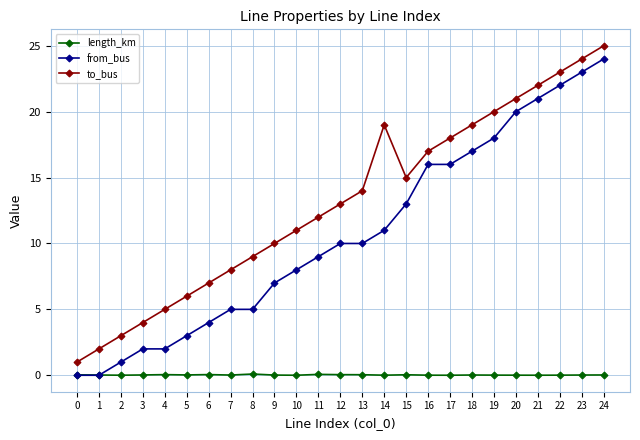

What are all the series names shown in the legend?

length_km, from_bus, to_bus